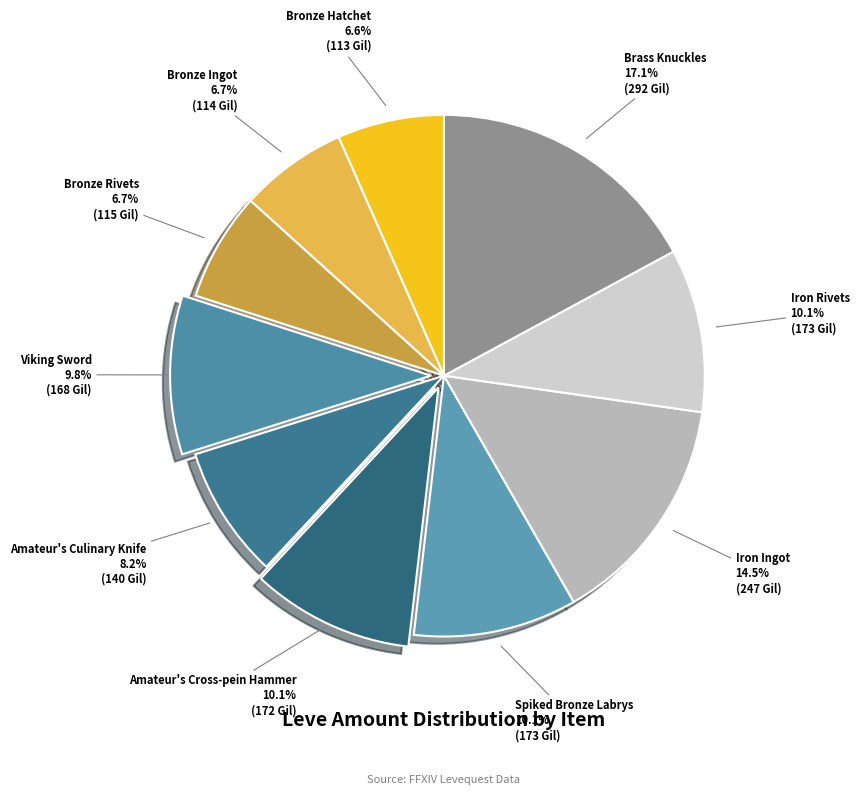

Count the number of slices in the pie.

10